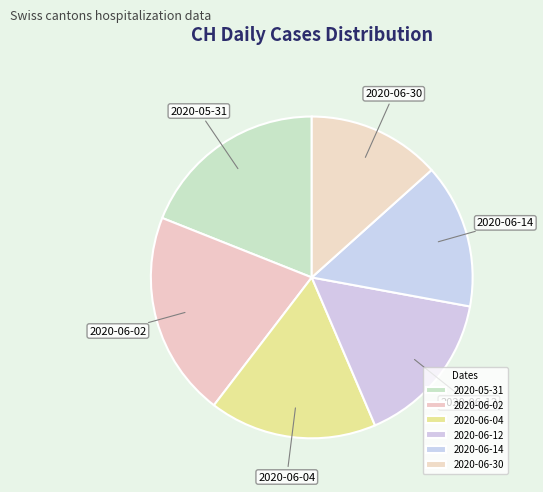

True or false: 2020-06-12 accounts for 16% of the total.

True